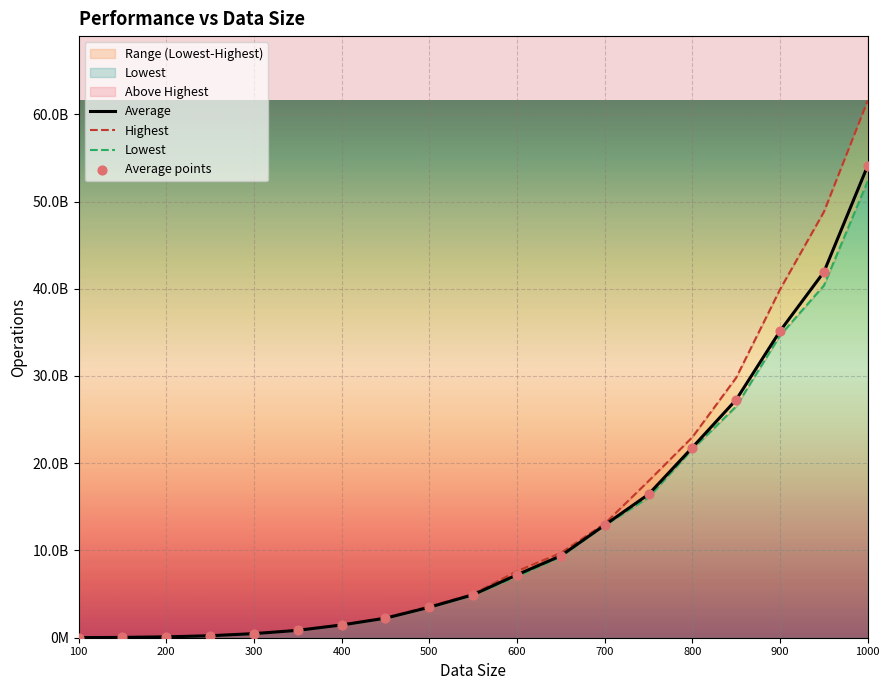

Which series has the largest total across all categories?

Highest